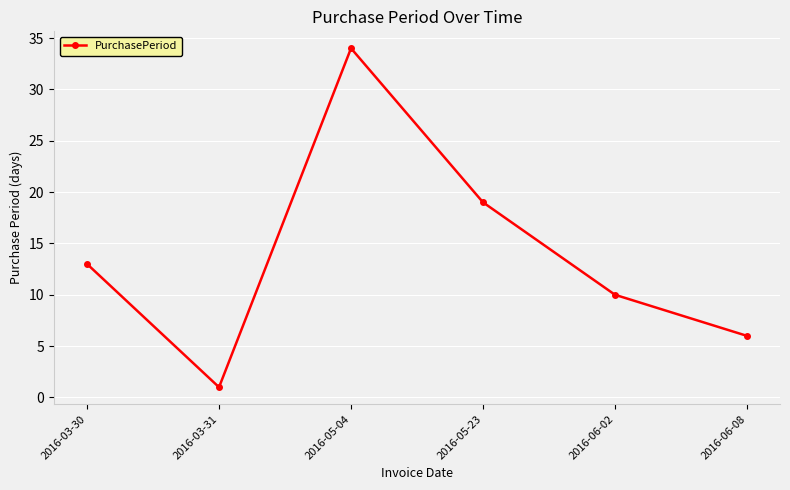

List the labels in order of value, largest first.

2016-05-04, 2016-05-23, 2016-03-30, 2016-06-02, 2016-06-08, 2016-03-31